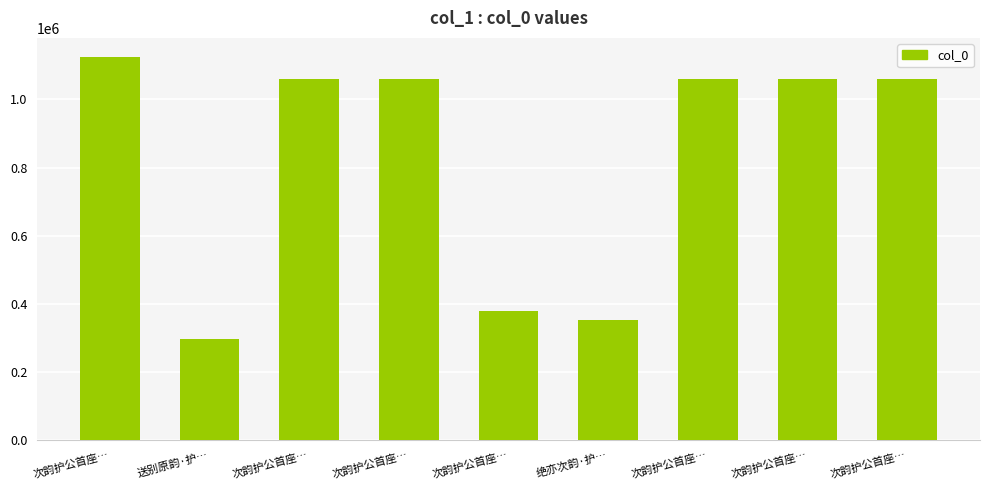

What is the label of the 5th bar from the left?

次韵护公首座…